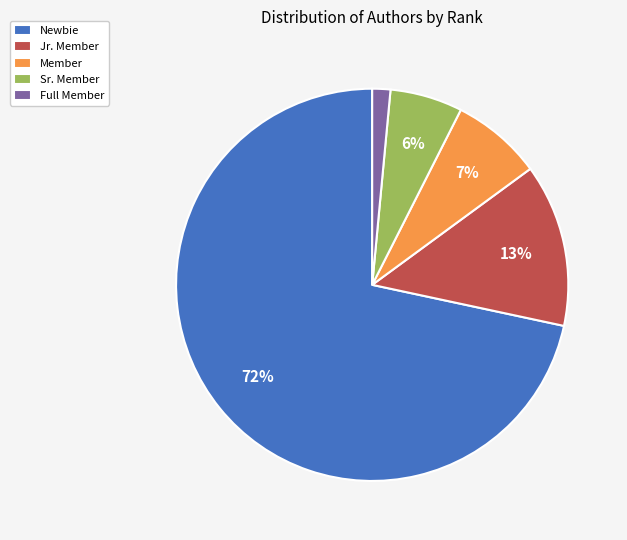

Rank the categories by value from highest to lowest.

Newbie, Jr. Member, Member, Sr. Member, Full Member